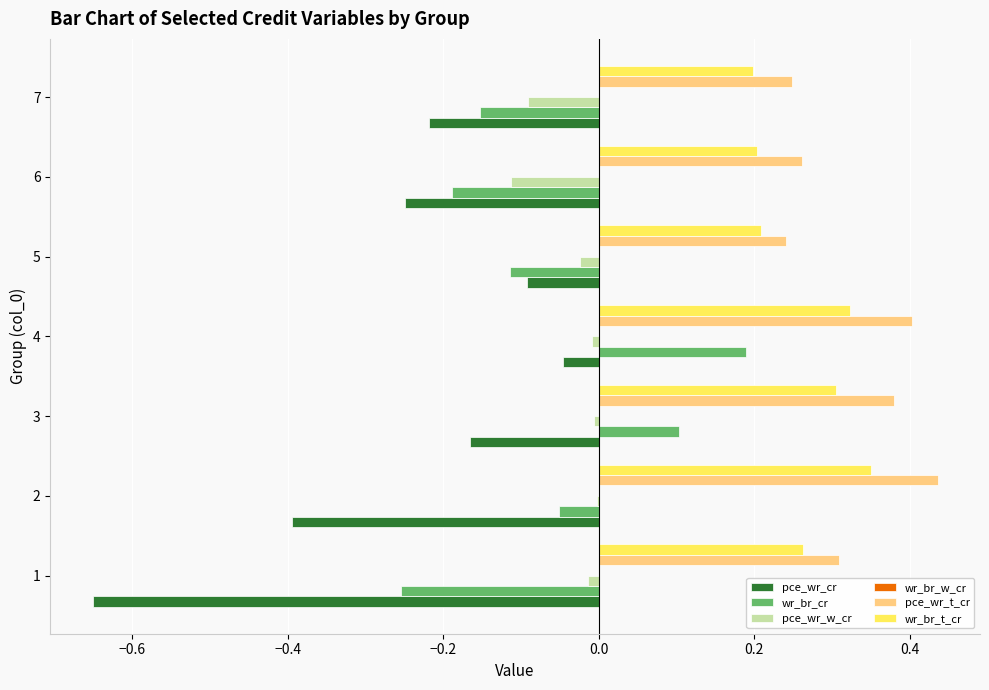

Between 4 and 7, which series saw the biggest shift?

wr_br_cr